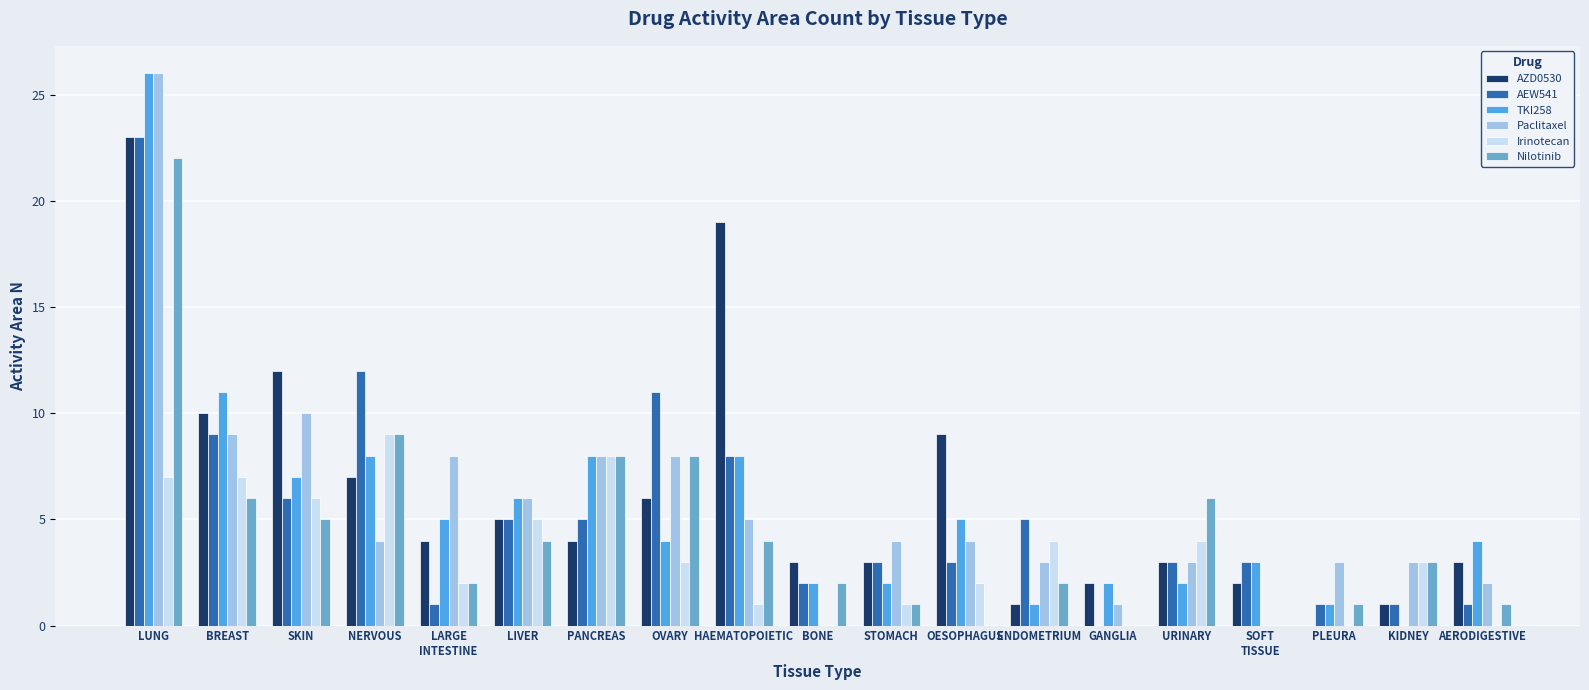

Count the number of categories in the chart.

19